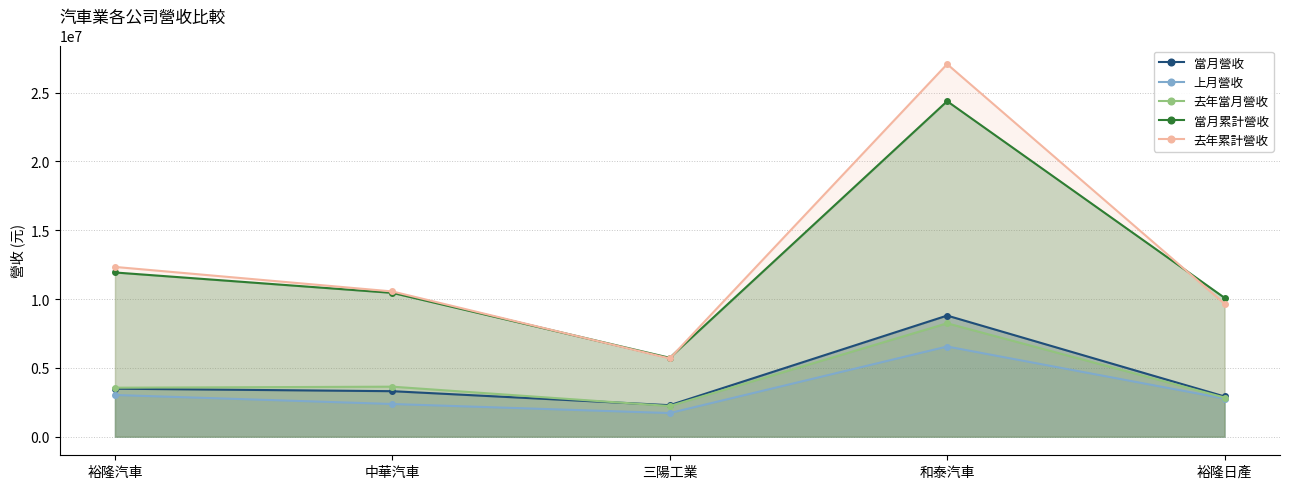

Is the value of 當月累計營收 at 和泰汽車 greater than the value of 去年當月營收 at 裕隆日產?

Yes